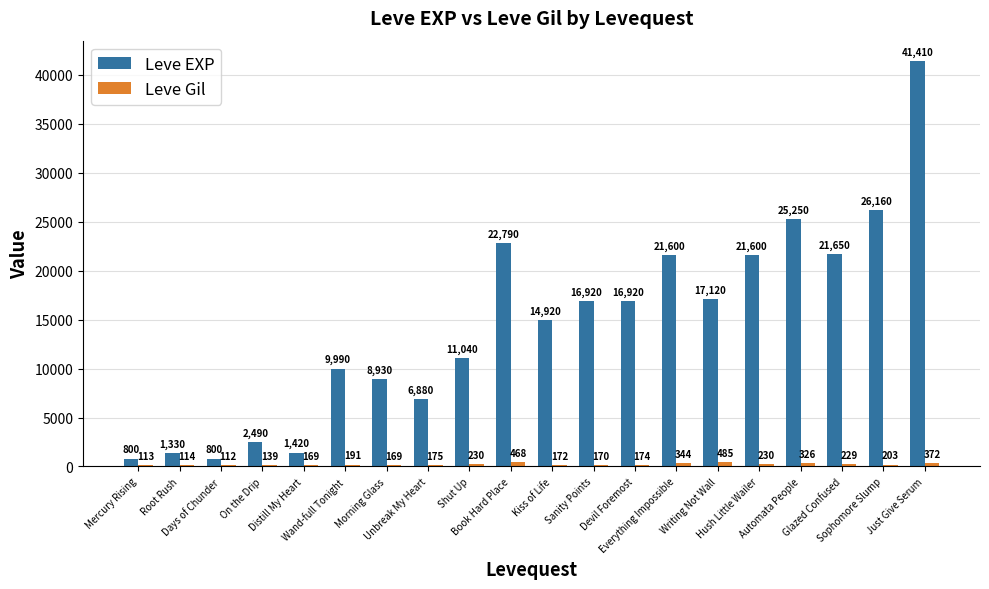

Which series has the largest total across all categories?

Leve EXP